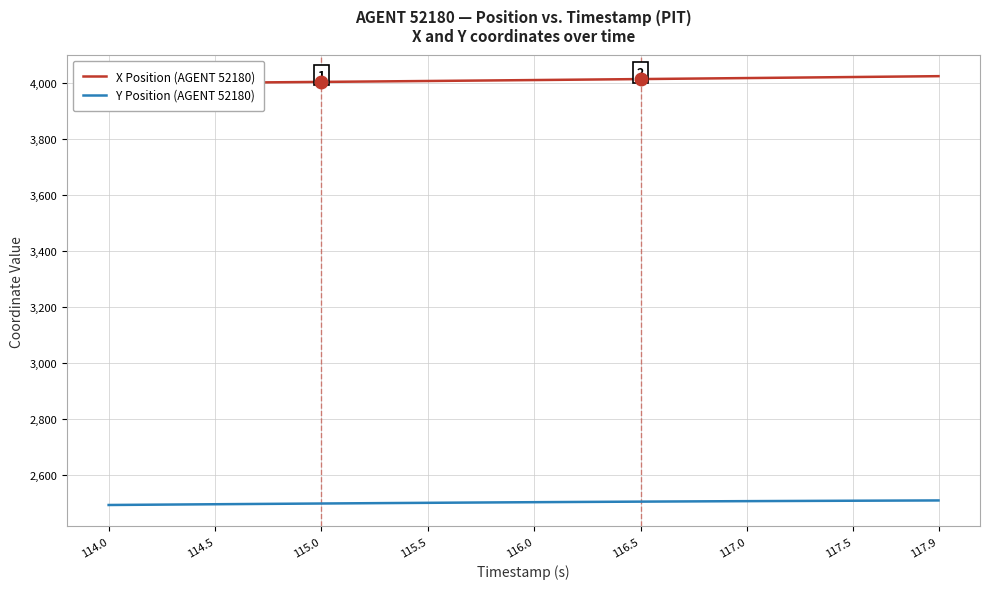

Which series has the largest total across all categories?

X Position (AGENT 52180)